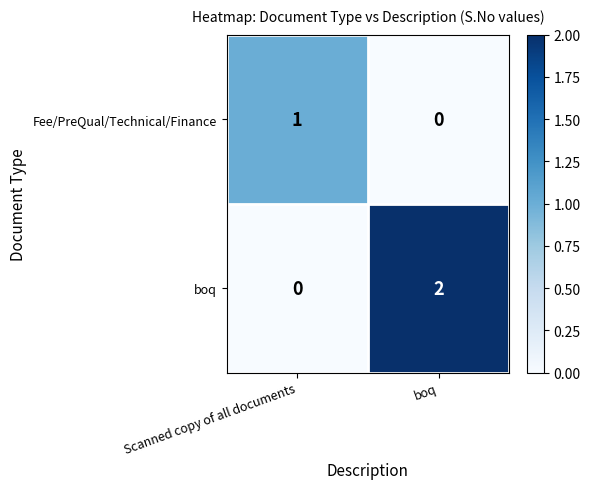

Which series has the widest spread of values?

boq